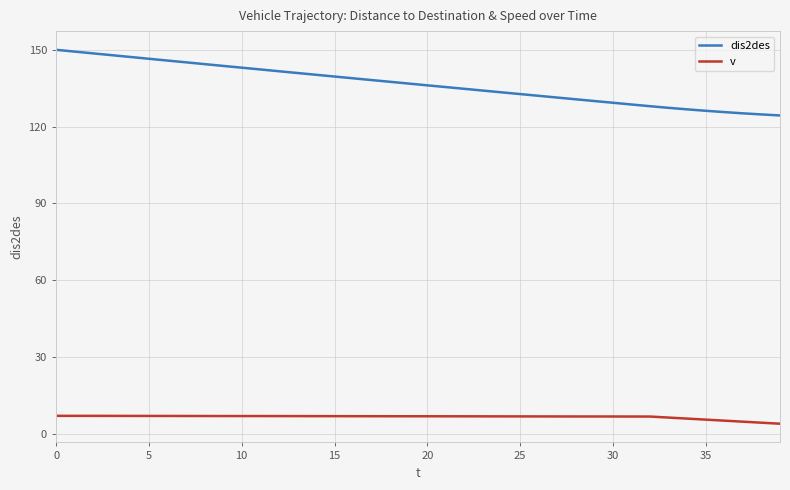

Rank the series by their maximum value, from lowest to highest.

v, dis2des